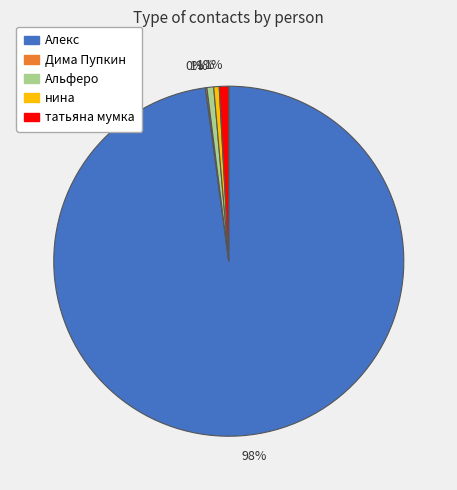

Is there any slice that represents more than half of the pie?

Yes